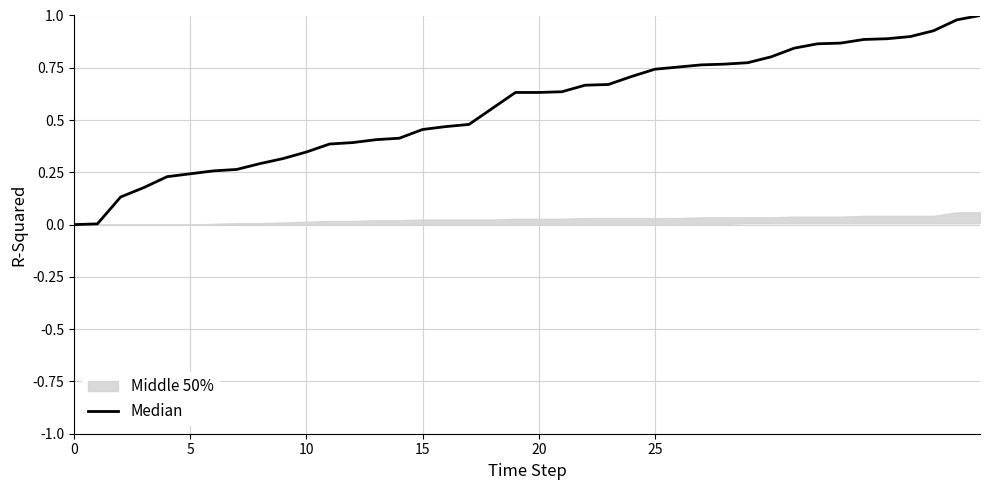

Is it true that the value at 11 is 0.1?

False